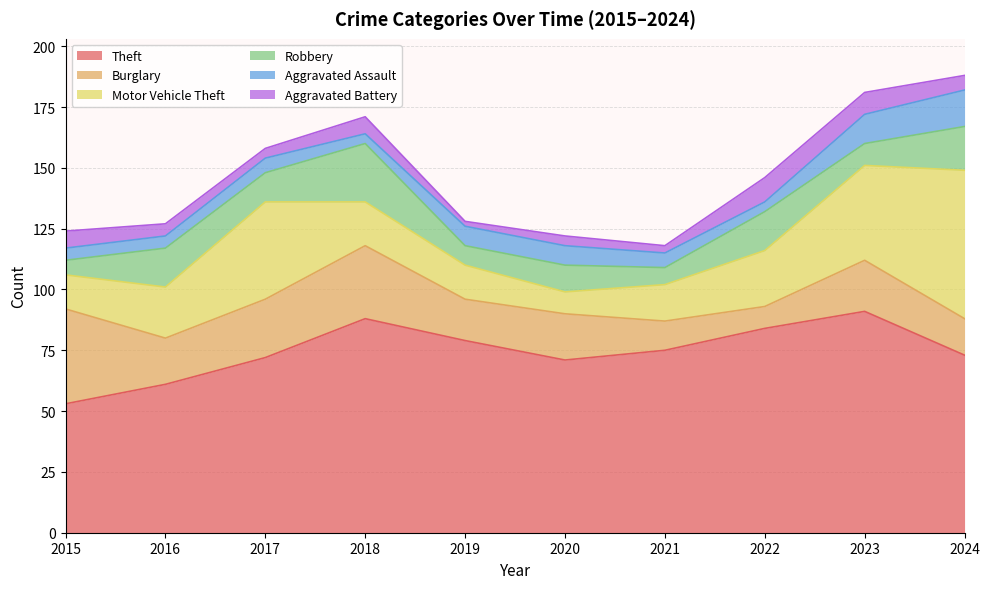

How many interior local valleys does the Theft series have?

1